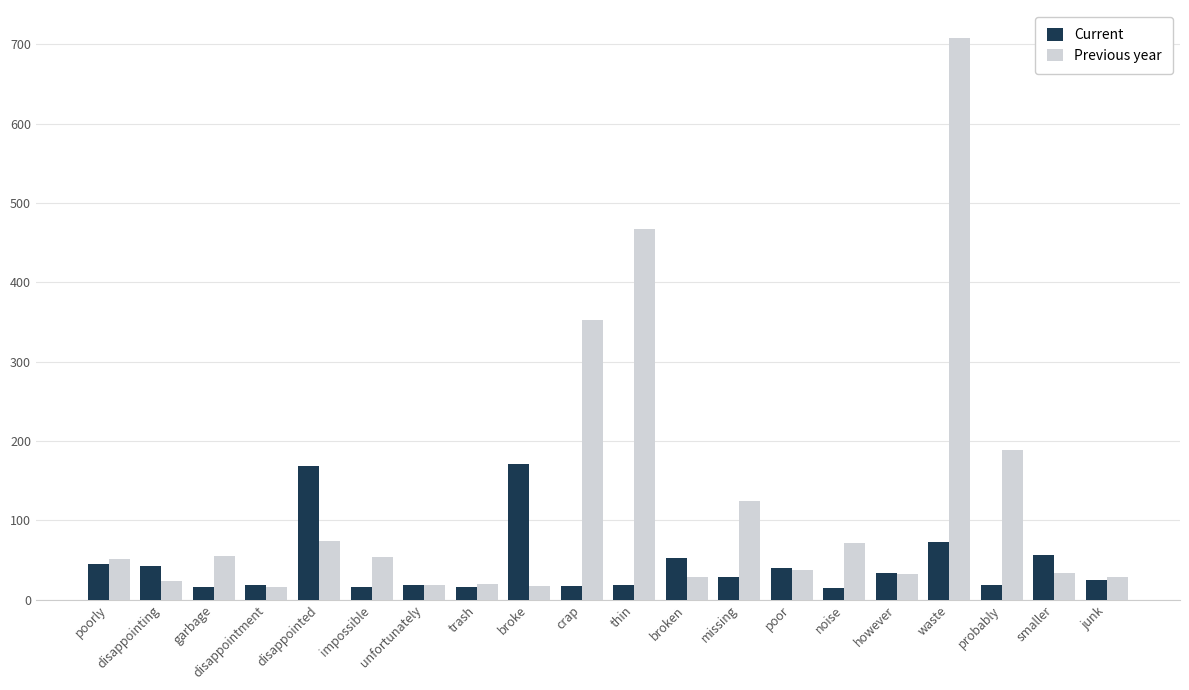

Rank the series by their maximum value, from highest to lowest.

Previous year, Current